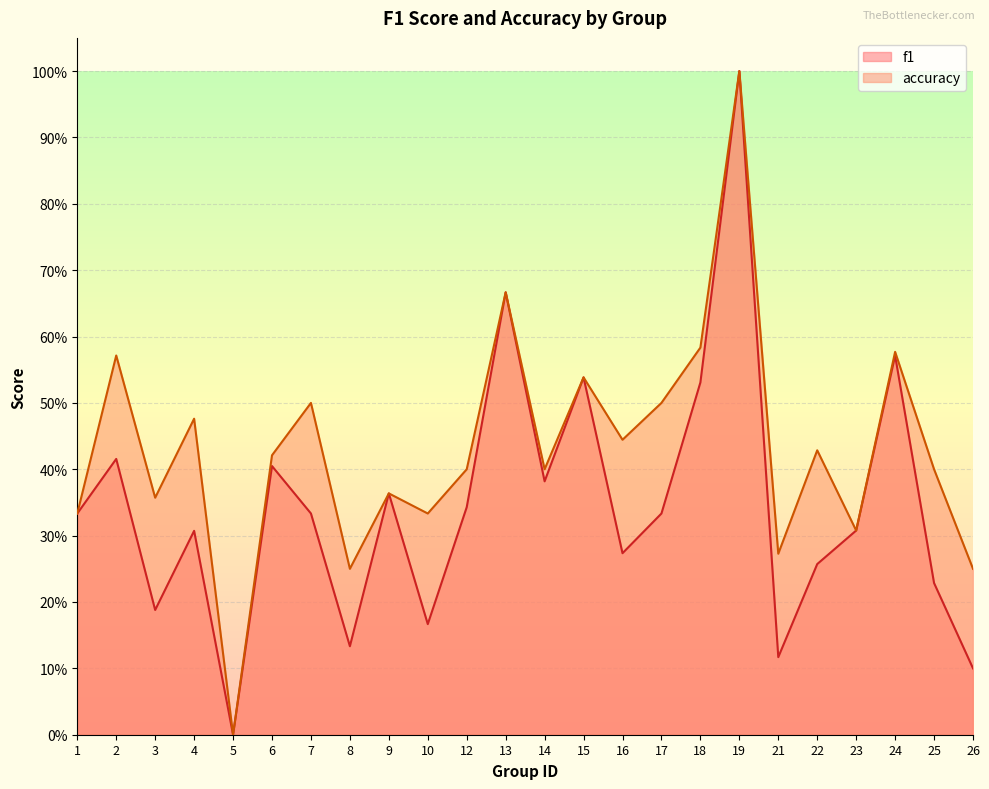

At which category does the chart reach its minimum across all series?

5